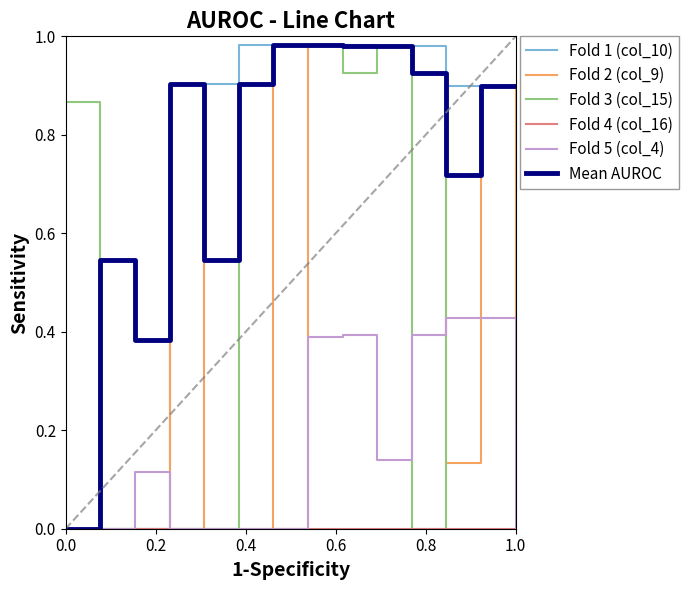

True or false: Fold 1 (col_10) has a value of 0.0 at 0.0.

True